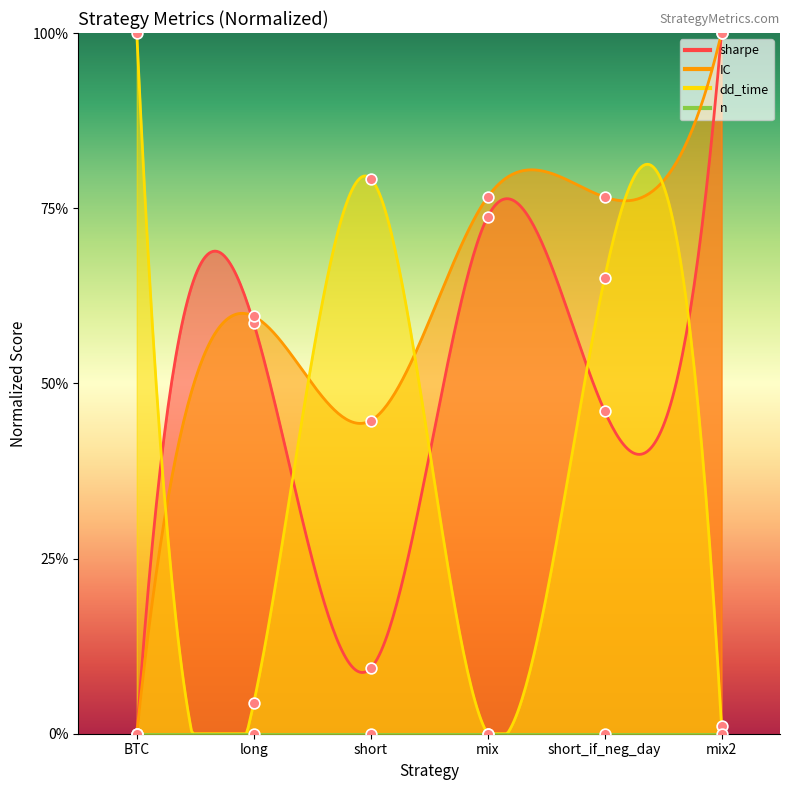

What is the total value across all series at BTC?

1.0